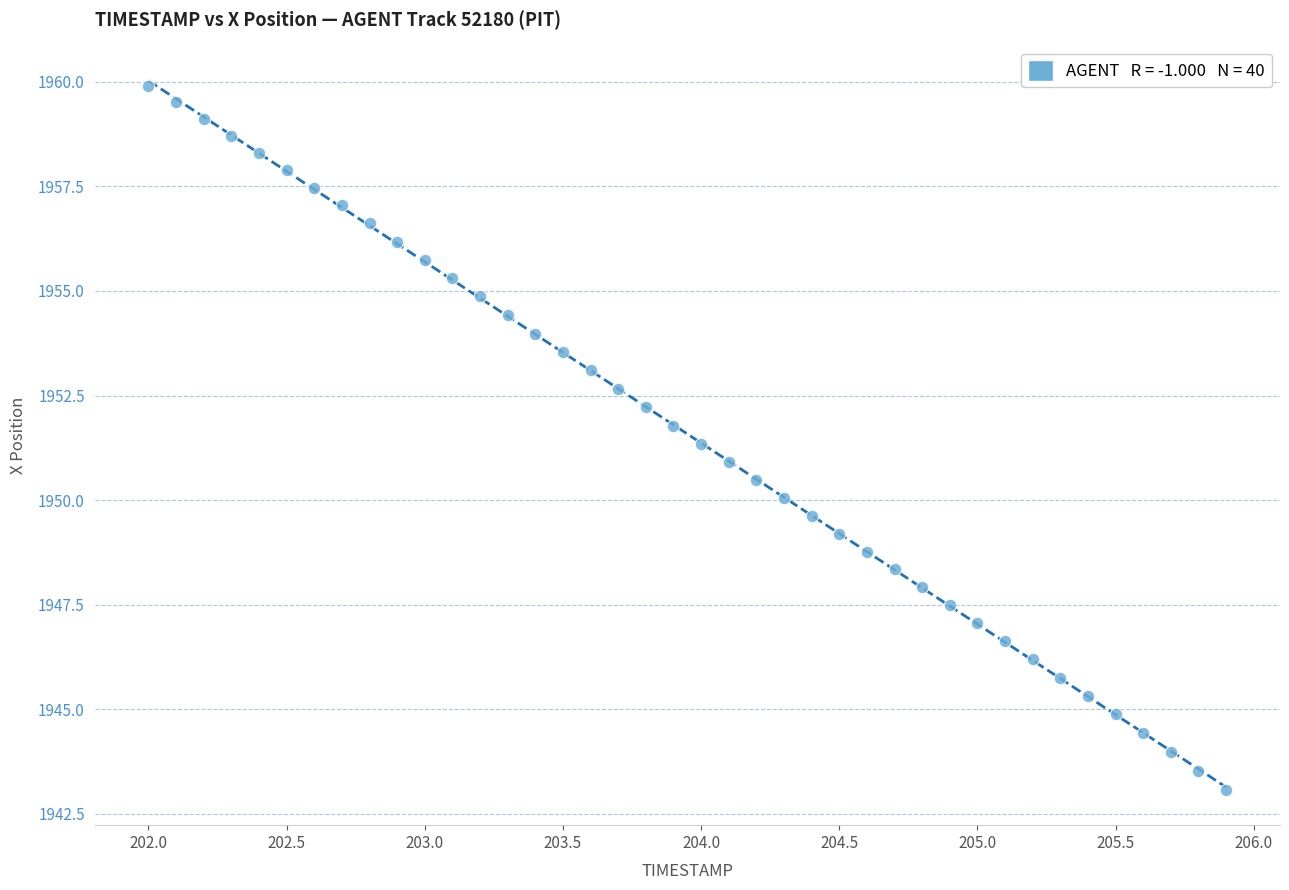

What is the range of Y values (max minus min)?

16.8